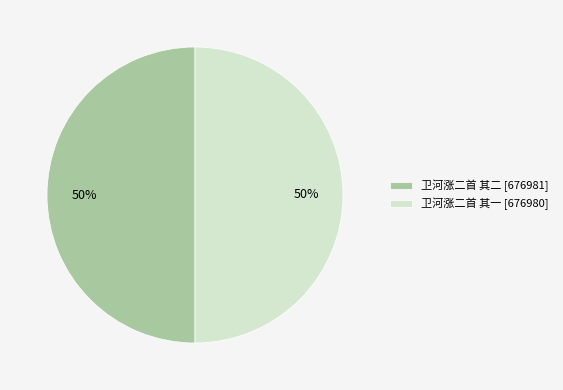

To the nearest percent, what is the average slice percentage?

50%